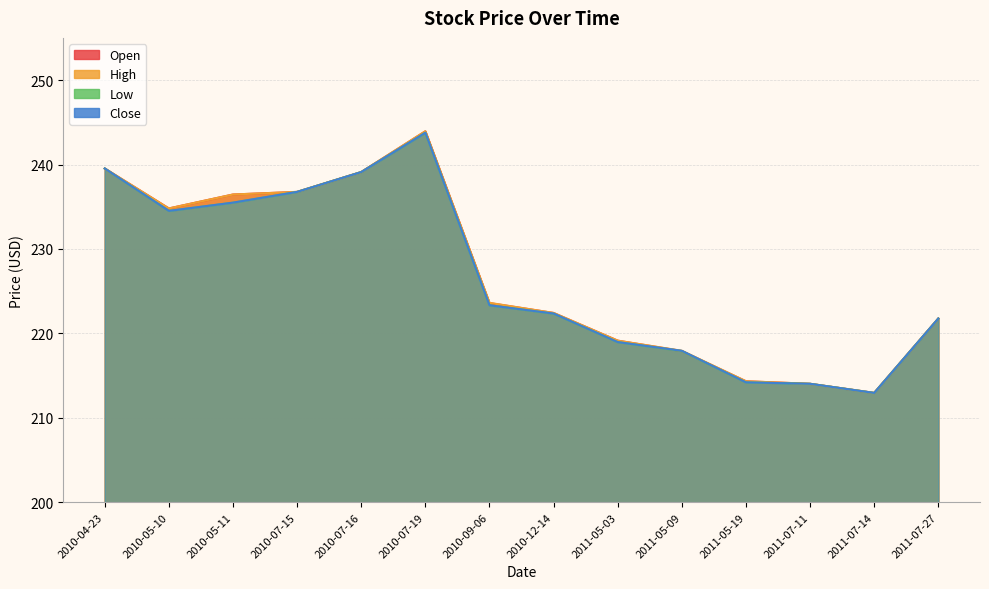

In High, how many points are higher than both neighbors (excluding endpoints)?

1